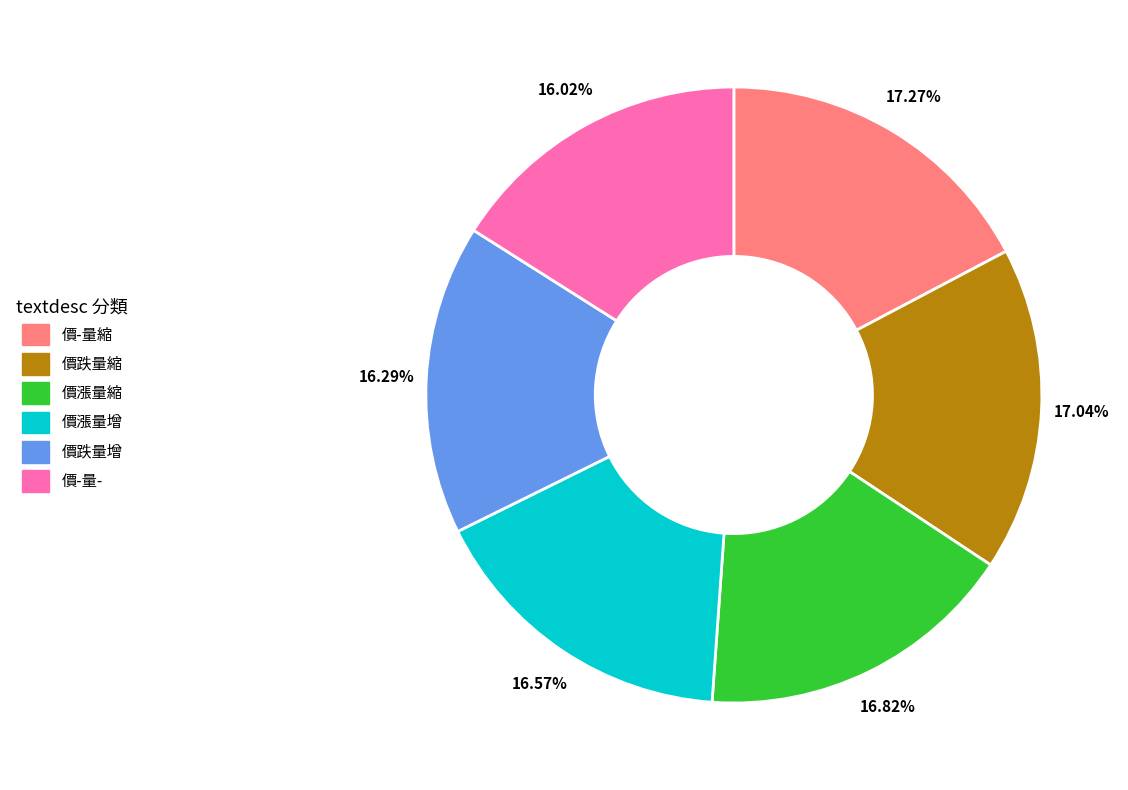

Count the number of slices in the pie.

6